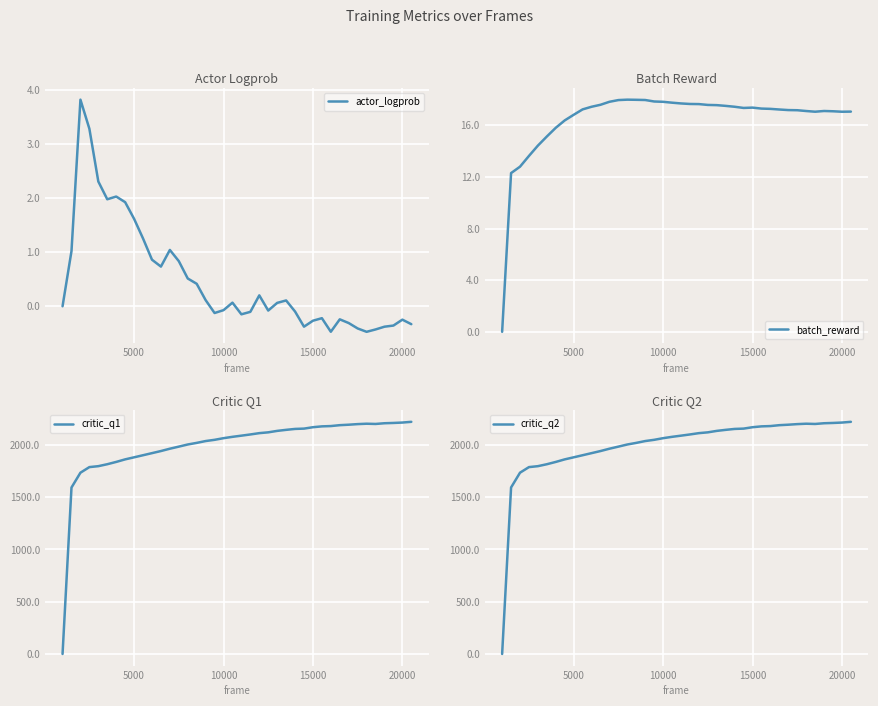

What is the maximum value for batch_reward?

18.0